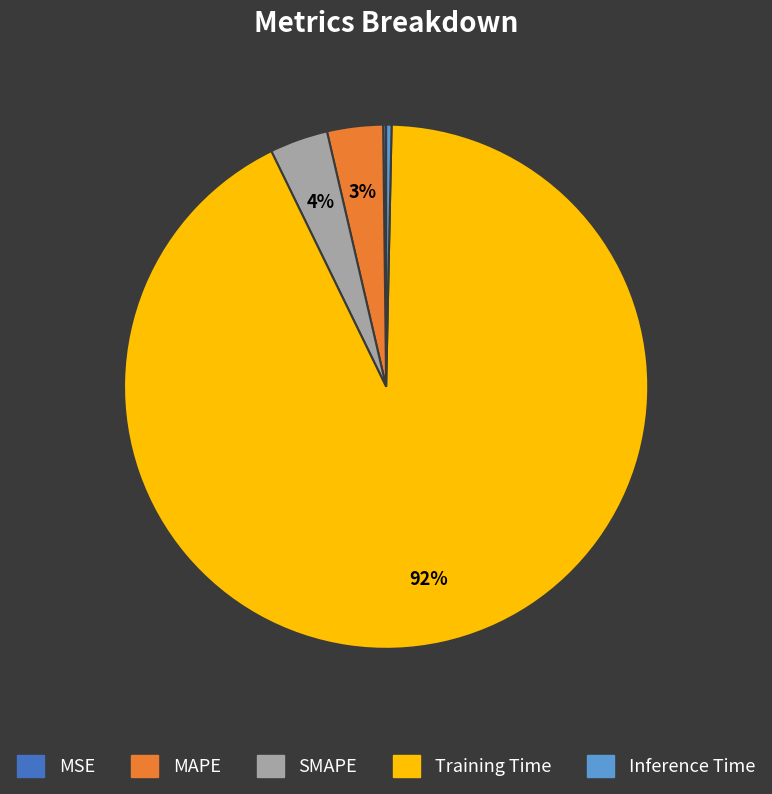

The SMAPE slice represents 17% of the pie. True or false?

False